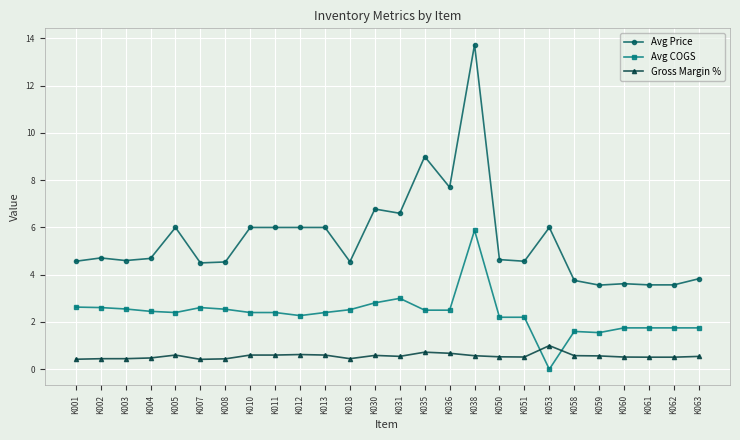

At which label does Avg Price reach its peak?

K038